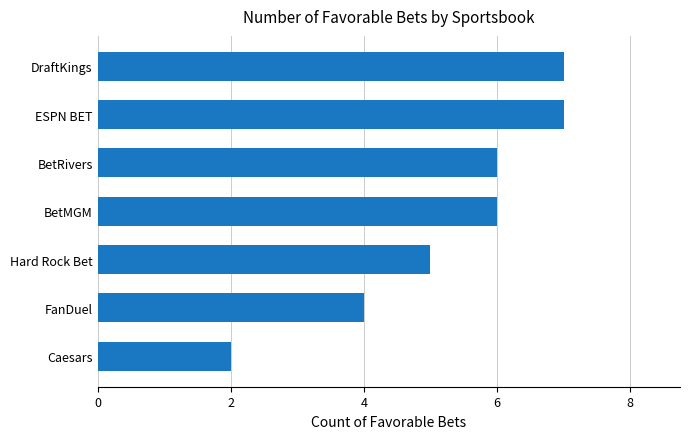

Count the values in the range 4 to 7.

6